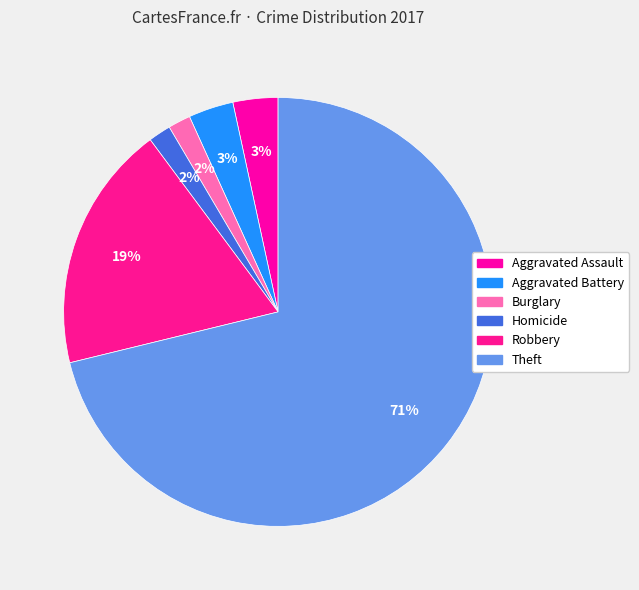

Count the number of slices in the pie.

6